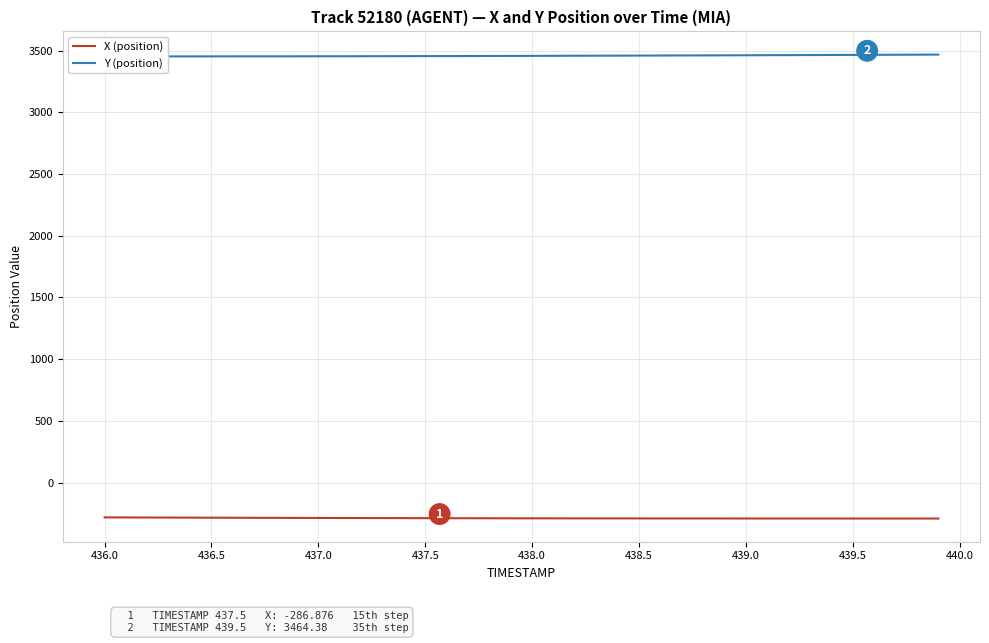

What is the maximum value for X (position)?

-280.5